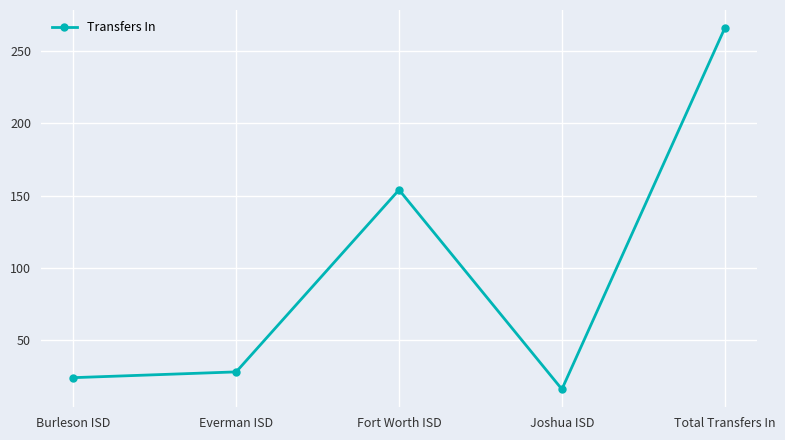

How many points are lower than both their immediate neighbors (excluding endpoints)?

1